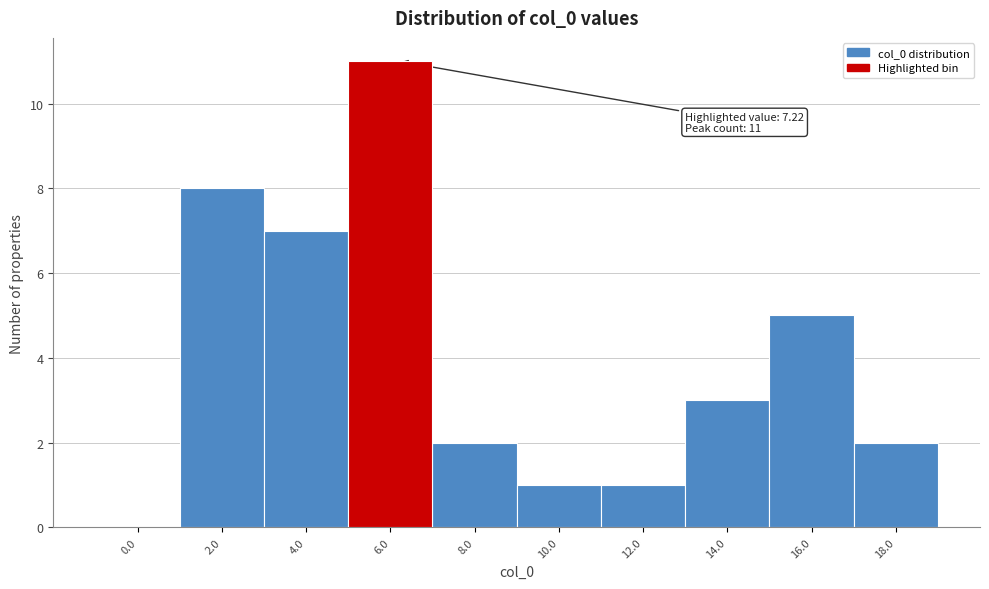

Reading left to right, list all the values displayed in this chart.

0.0=0	2.0=8	4.0=7	6.0=11	8.0=2	10.0=1	12.0=1	14.0=3	16.0=5	18.0=2